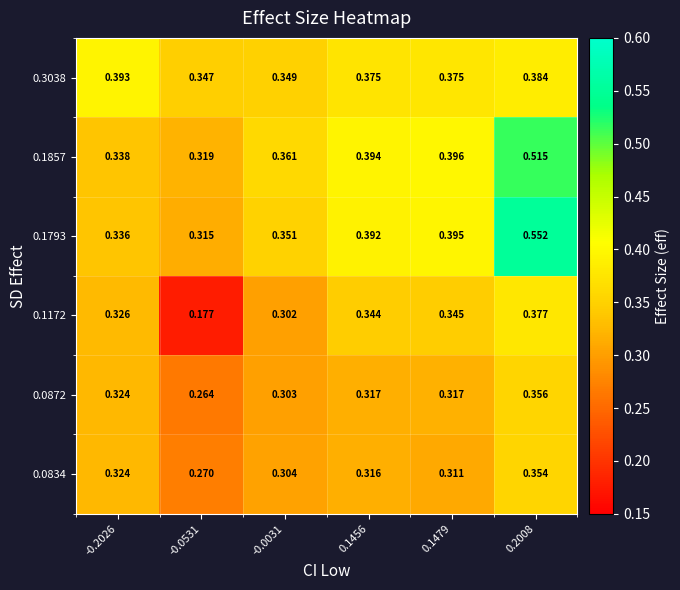

At which category is the sum across all series the highest?

0.2008